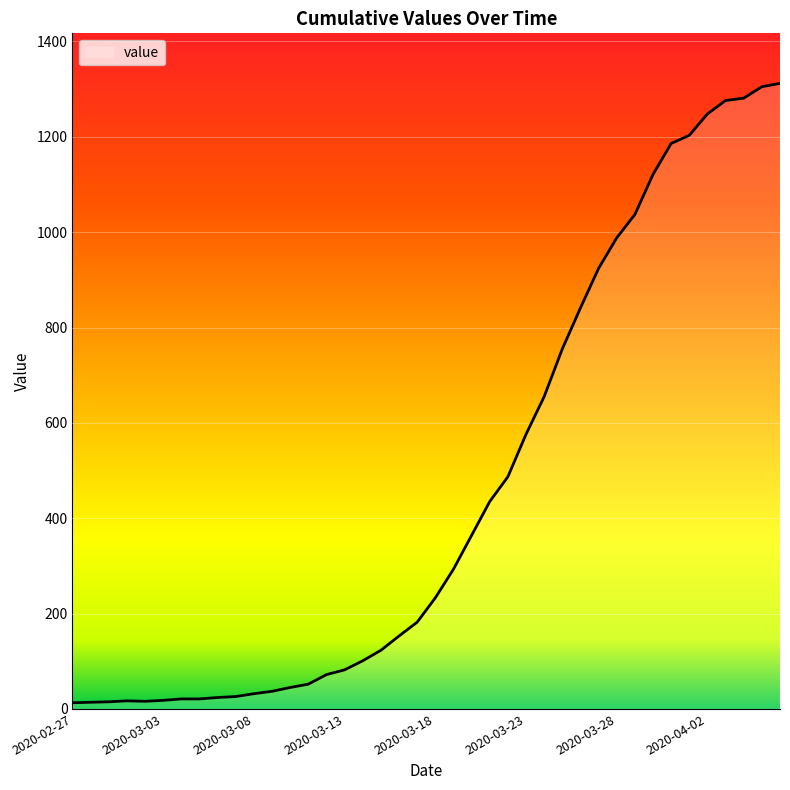

How many values are below 233?

20